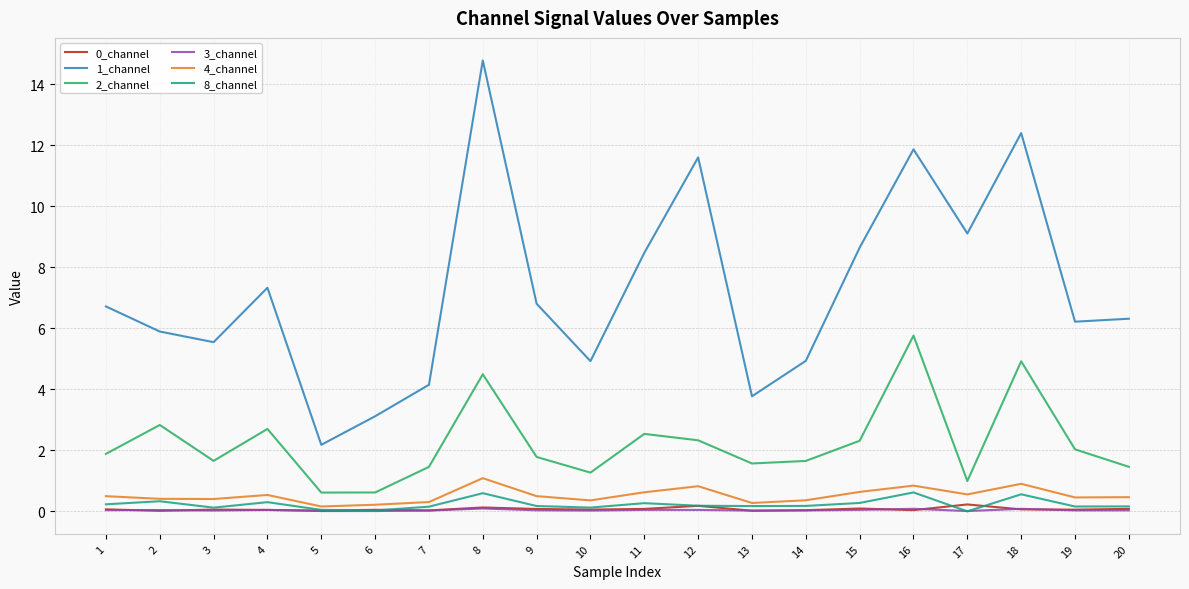

Which label corresponds to the largest value in the chart?

8